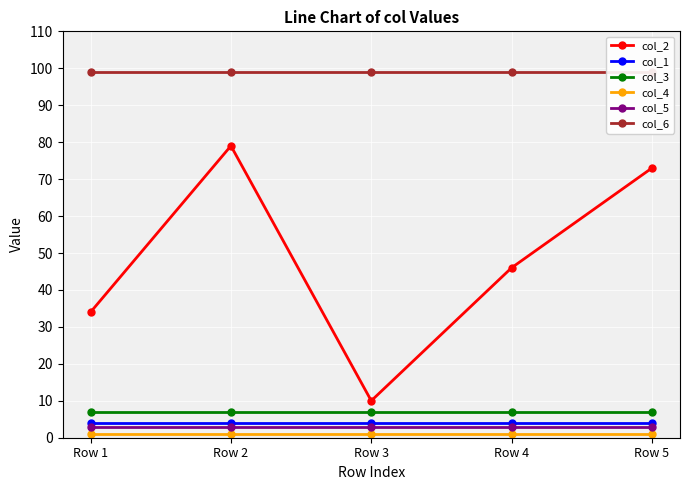

How many series are shown in this chart?

6